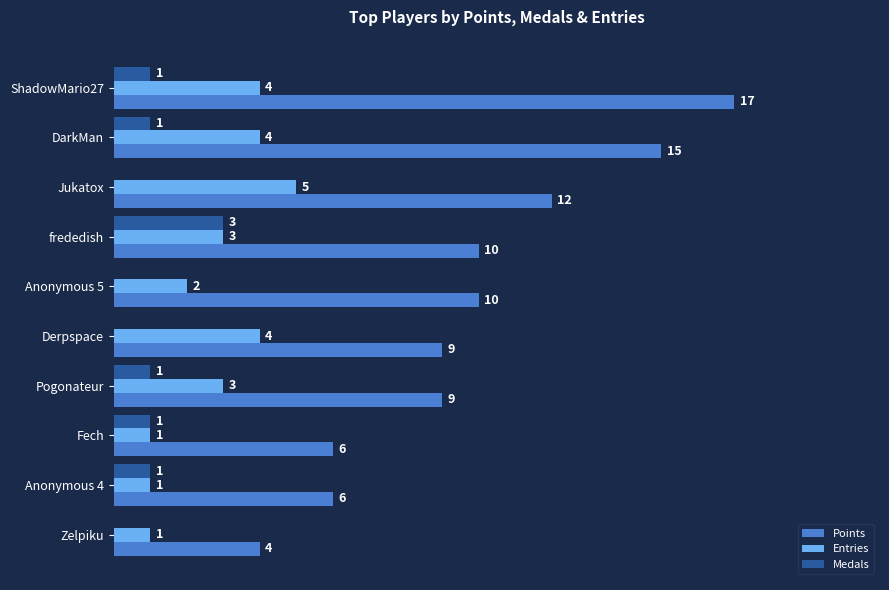

Which series has the largest total across all categories?

Points